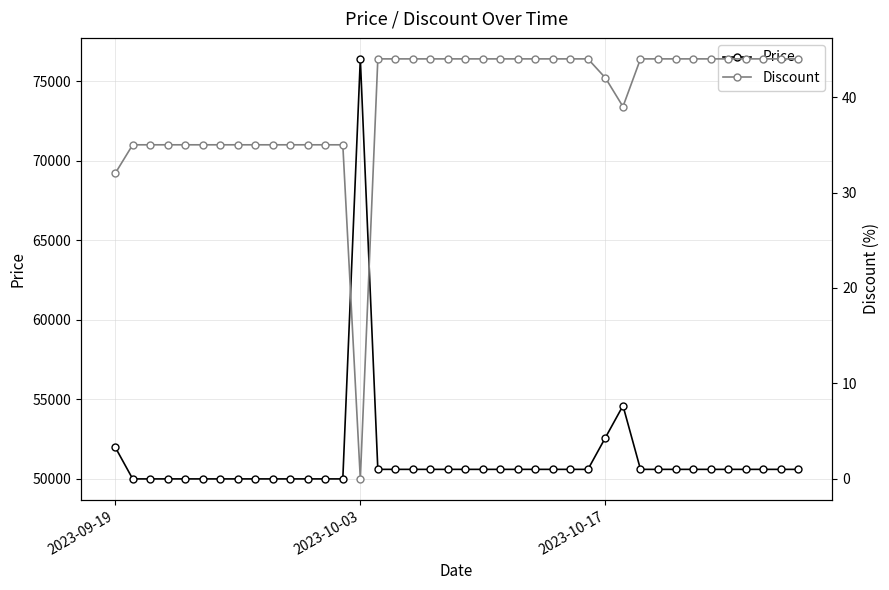

Which category has the highest value in the Price series?

2023-10-03